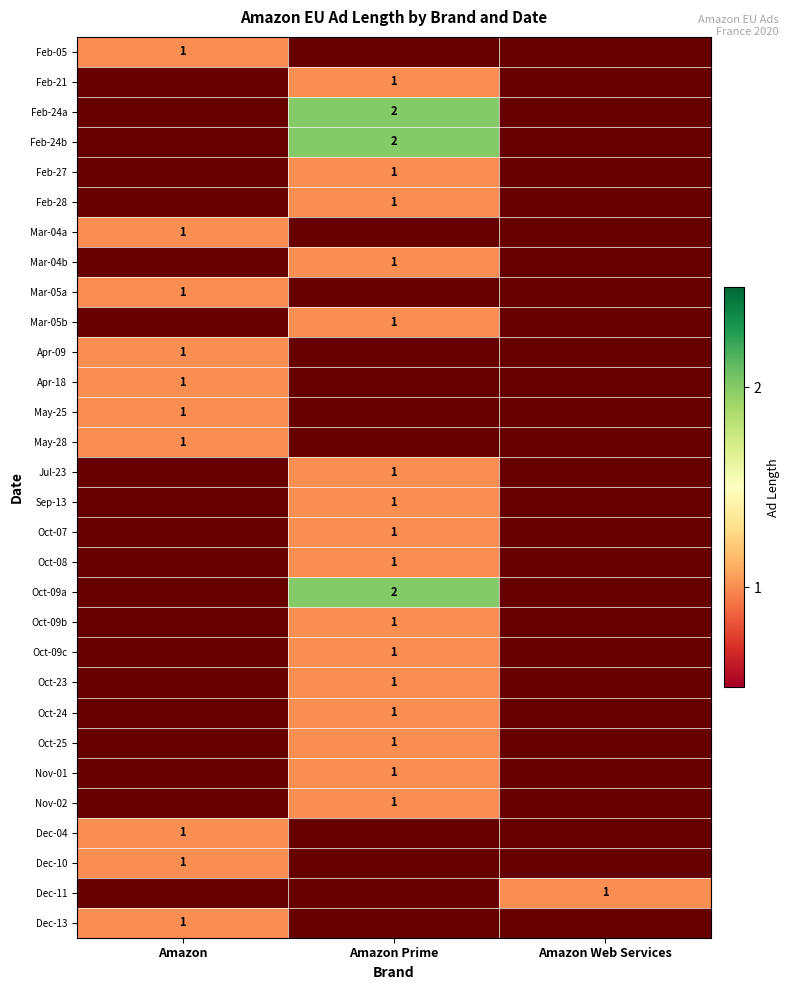

The value of Oct-07 at Amazon Prime is 0. True or false?

False